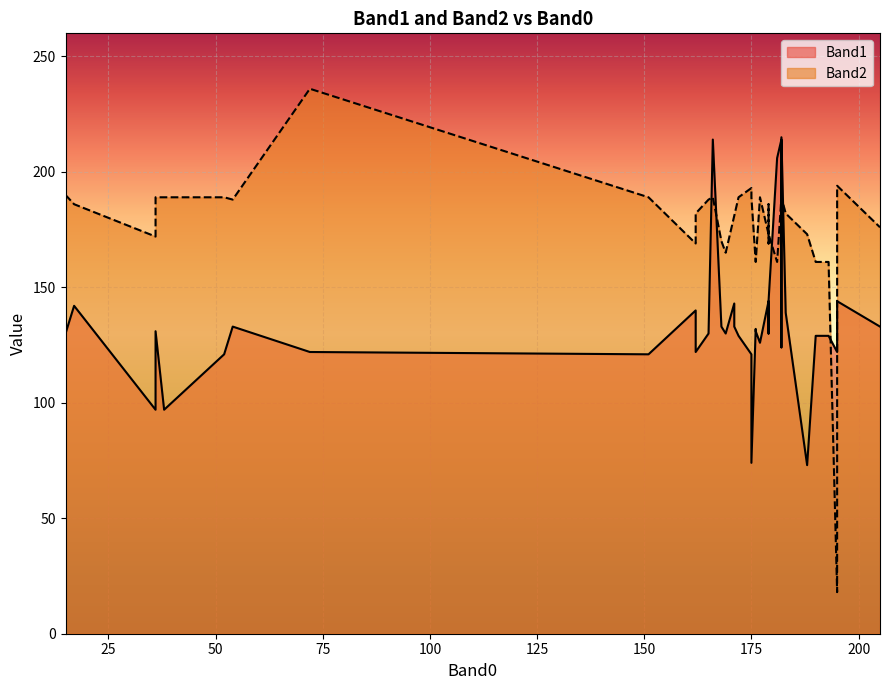

What is the difference between the maximum and minimum values in the Band1 series?

142